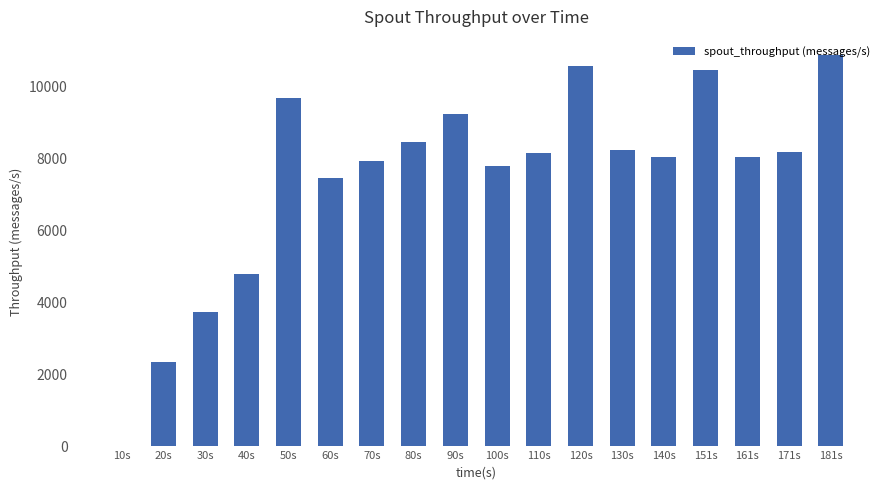

Which category has the highest value across all series?

181s